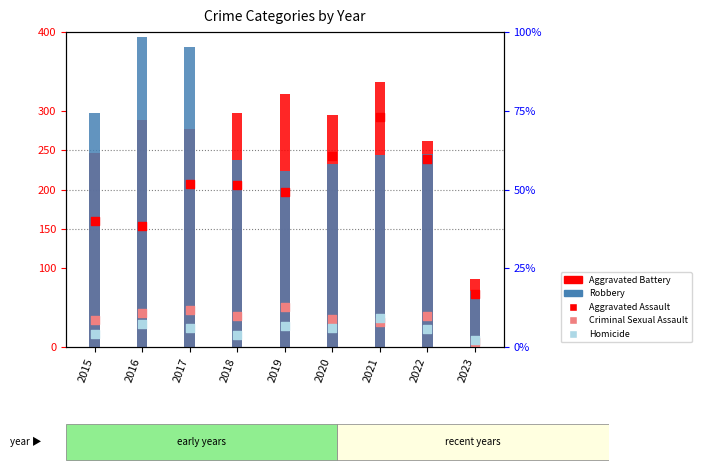

Is the value of Criminal Sexual Assault at 2018 greater than the value of Aggravated Assault at 2016?

No